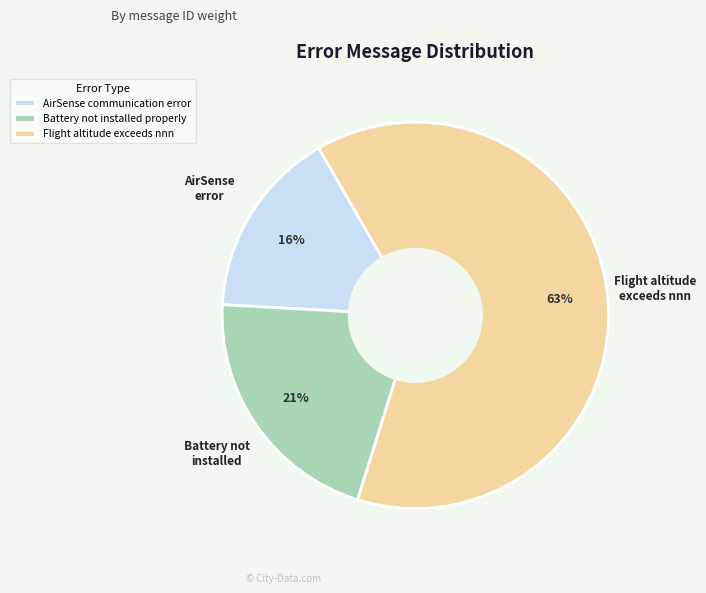

Which slice represents more than half of the pie?

Flight altitude exceeds nnn